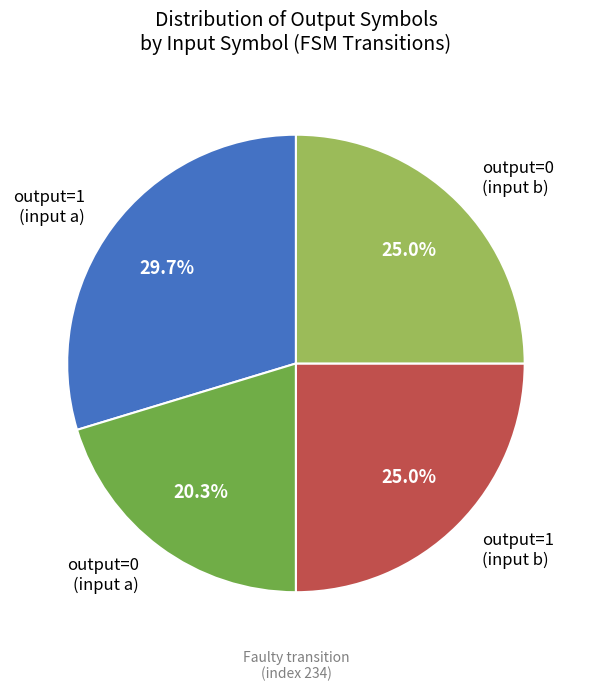

What percentage is NOT represented by output=1 (input b)?

75.0%